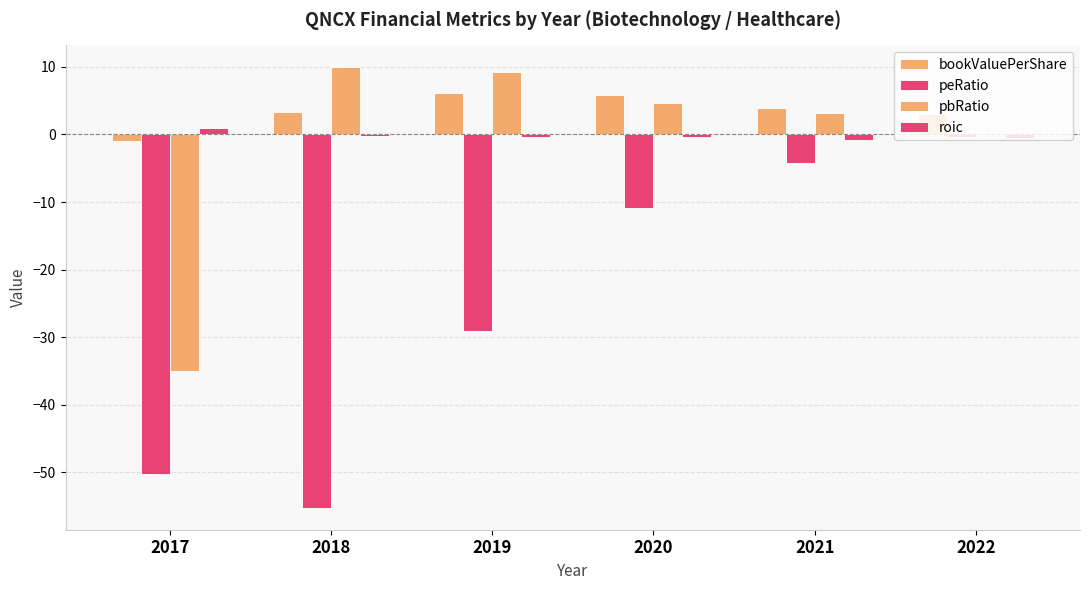

The value of pbRatio at 2019 is 6.1. True or false?

False